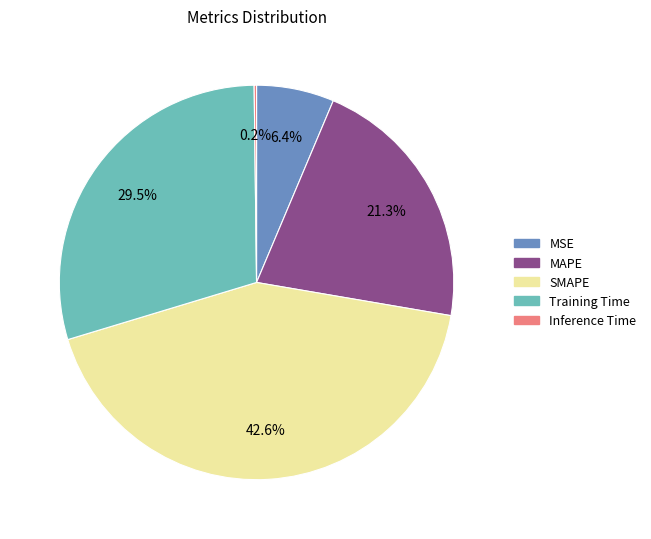

What percentage is NOT represented by Training Time?

70.5%